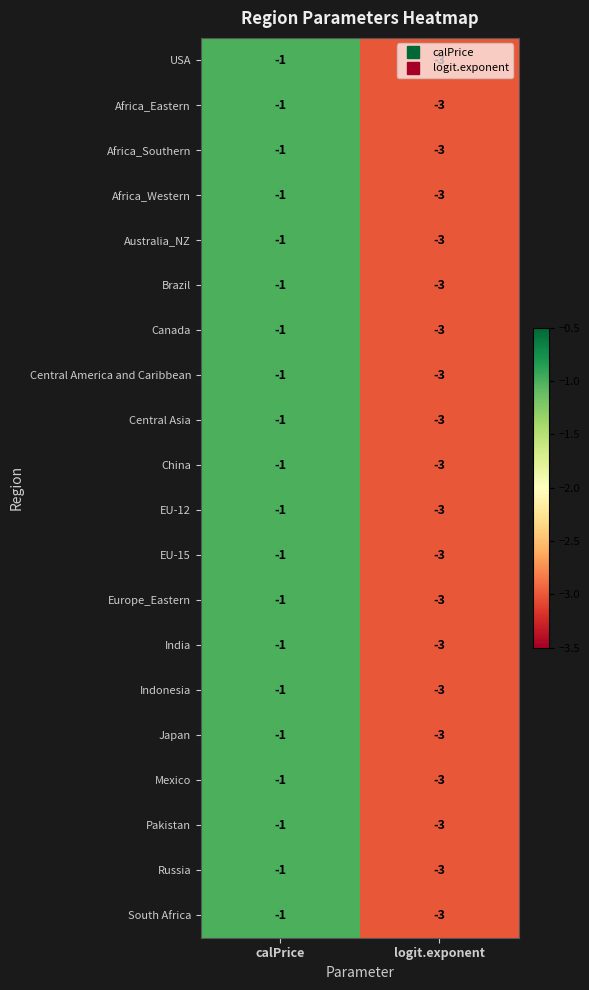

At which label is Canada closest to -2?

calPrice